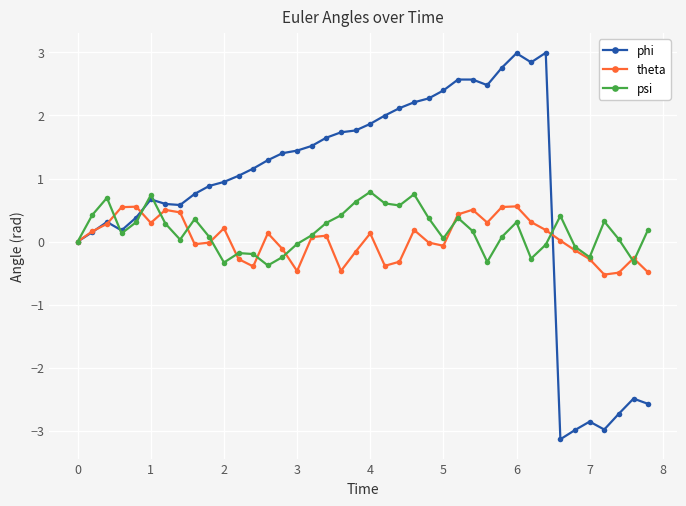

At how many categories does at least one series exceed -2?

40